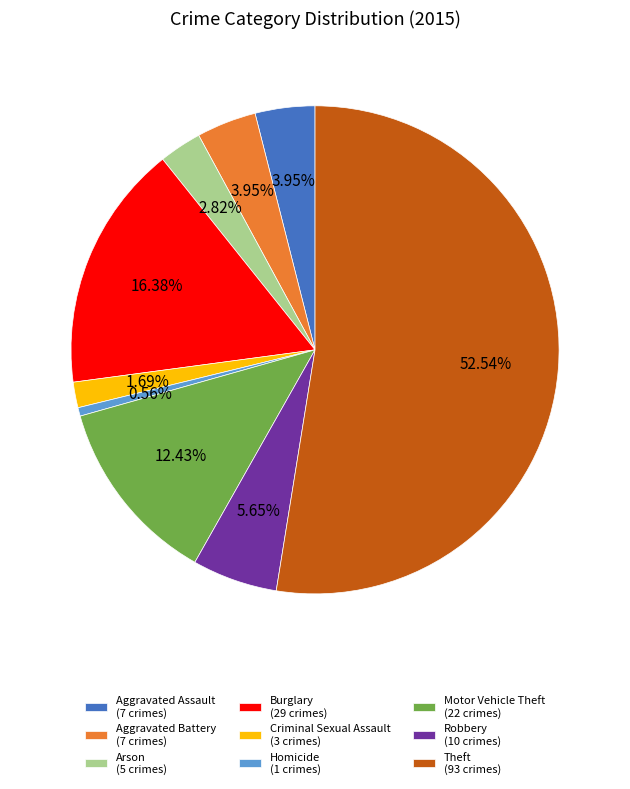

Which slice is the smallest?

Homicide